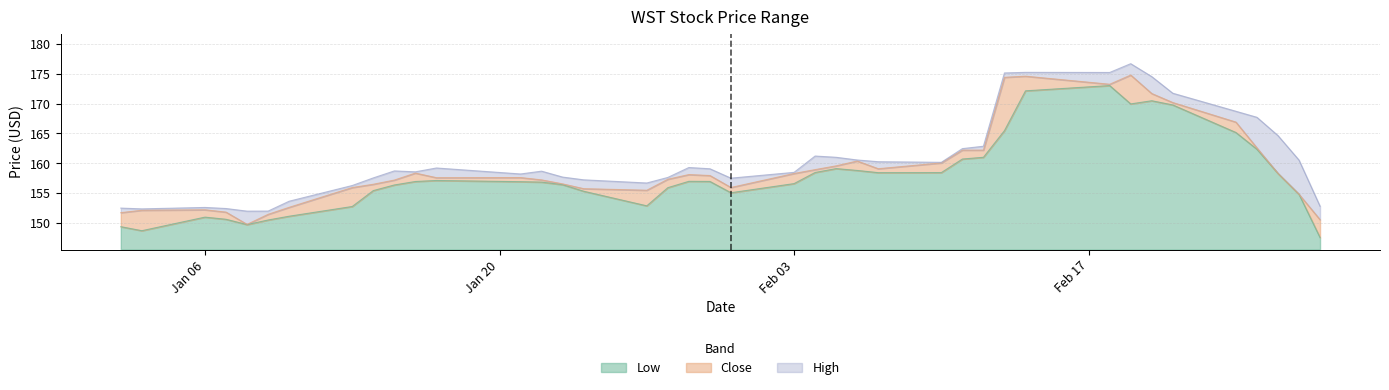

What is the minimum value for Low?

2.0